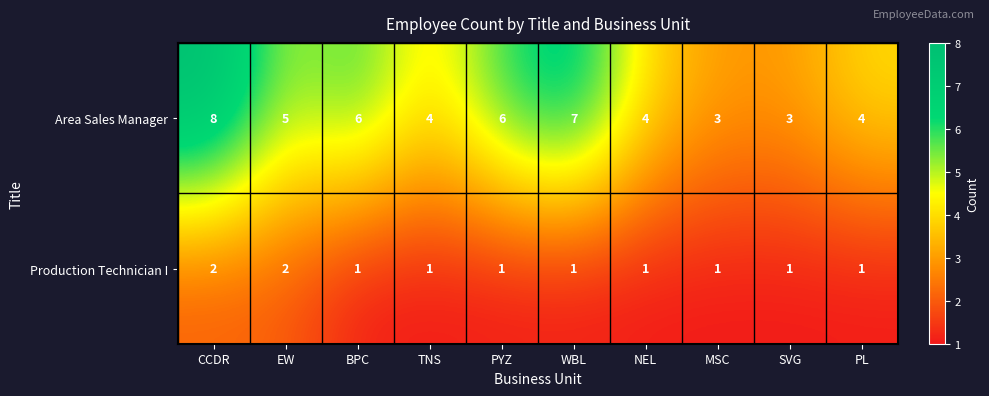

At which category is the sum across all series the highest?

CCDR